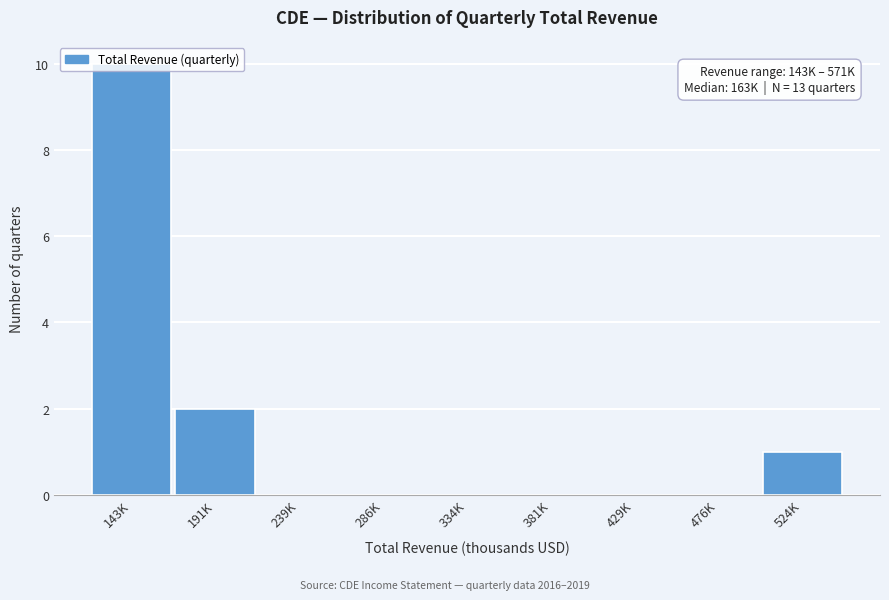

Which has a higher value, 476K or 143K?

143K